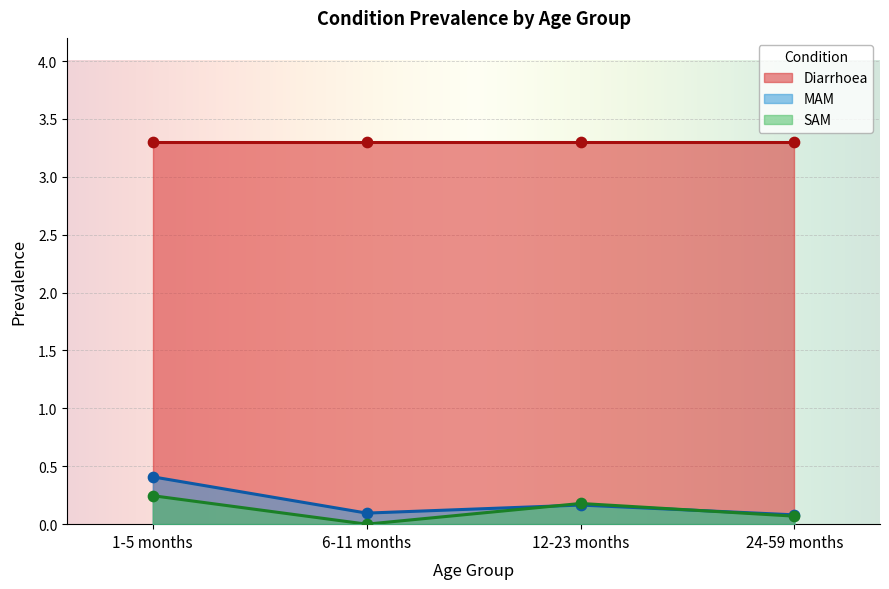

The value of SAM at 12-23 months is 0.2. True or false?

True